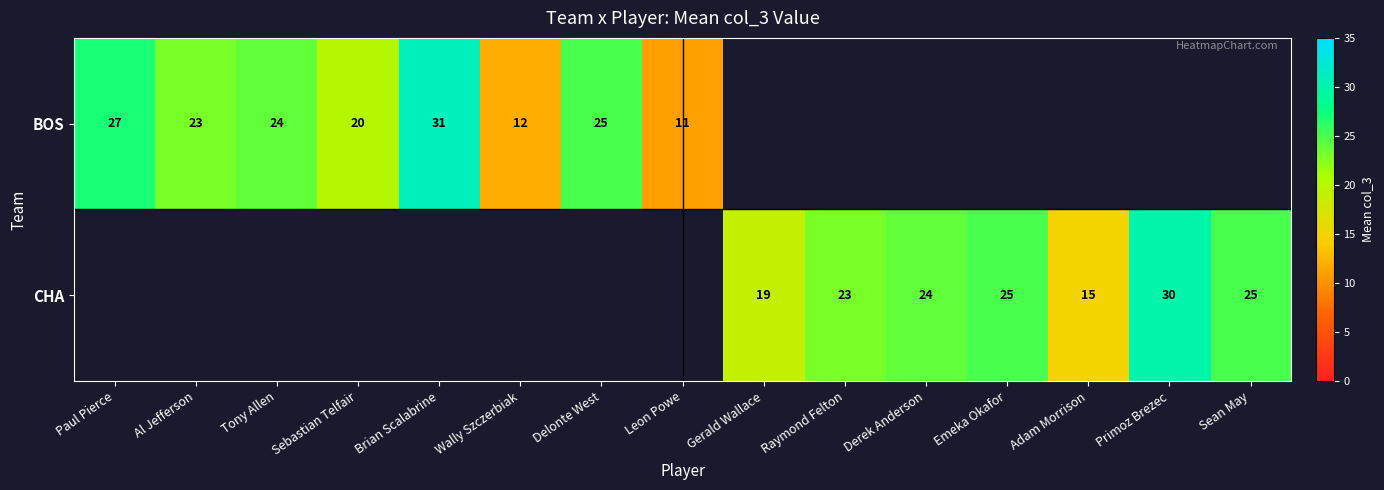

Count the number of data series in this chart.

2